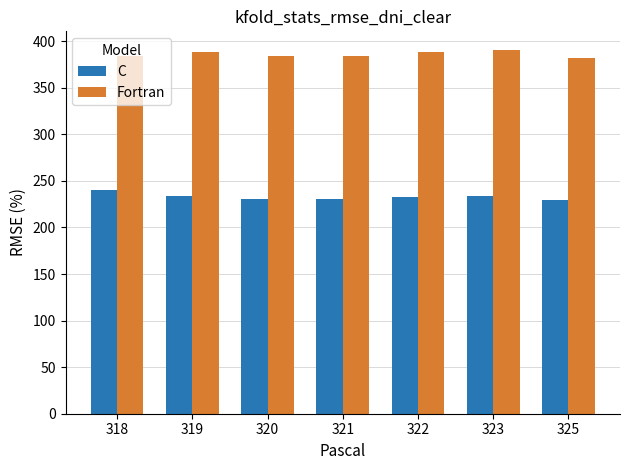

What is the minimum value for Fortran?

382.4